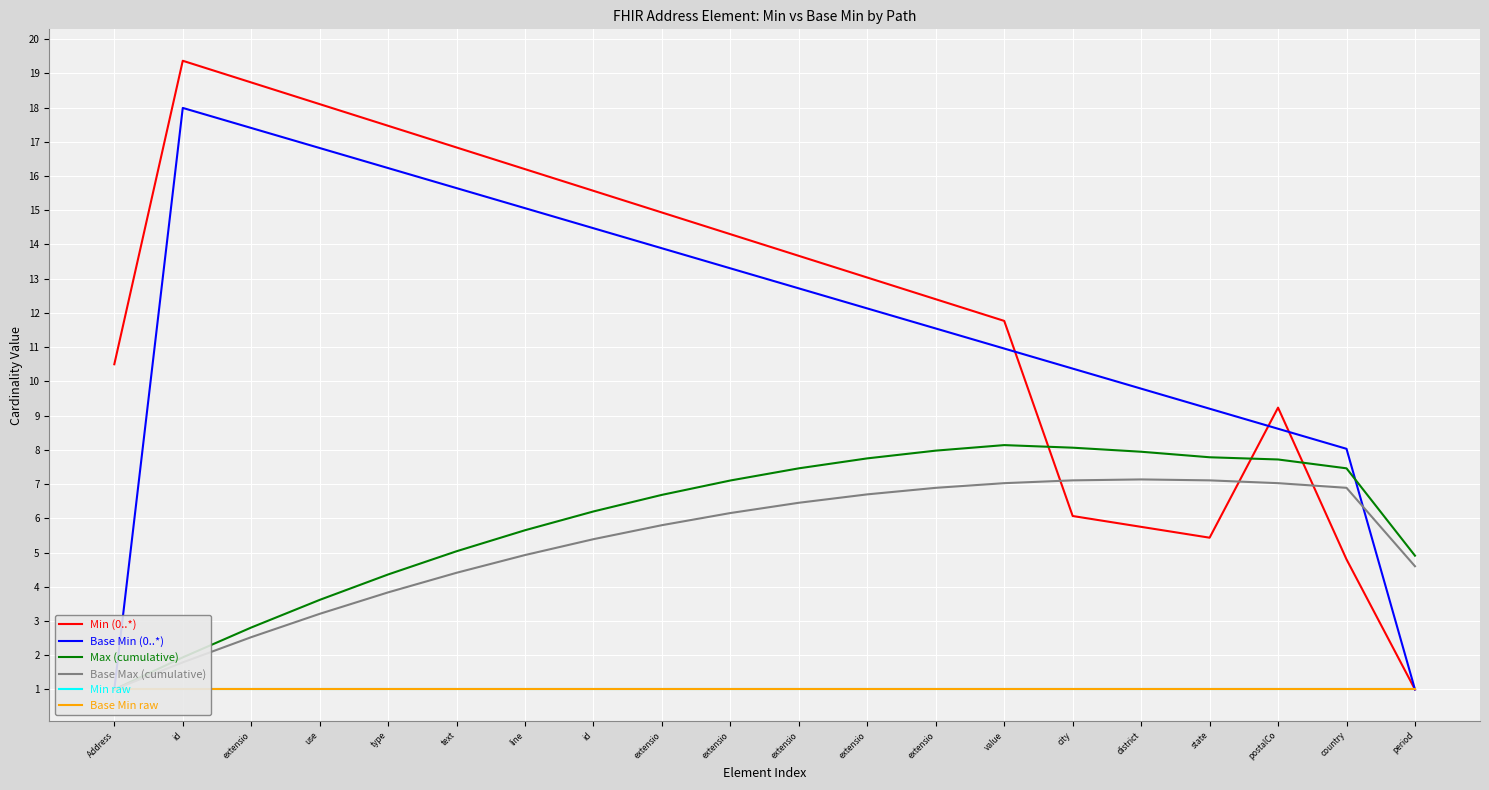

Does the chart display data point markers on the line(s)?

No